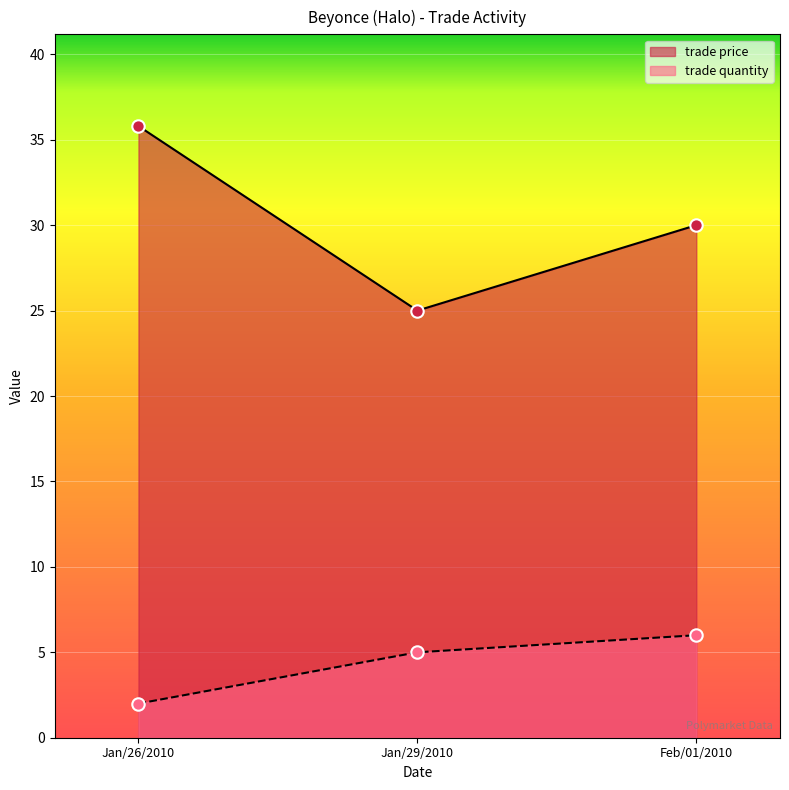

What are all the series names shown in the legend?

trade price, trade quantity